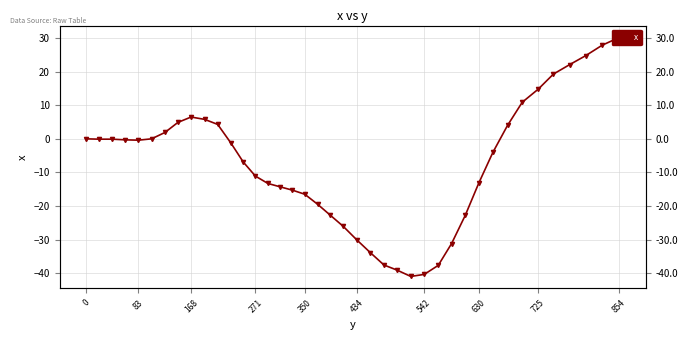

Between 31 and 36, which is larger?

36